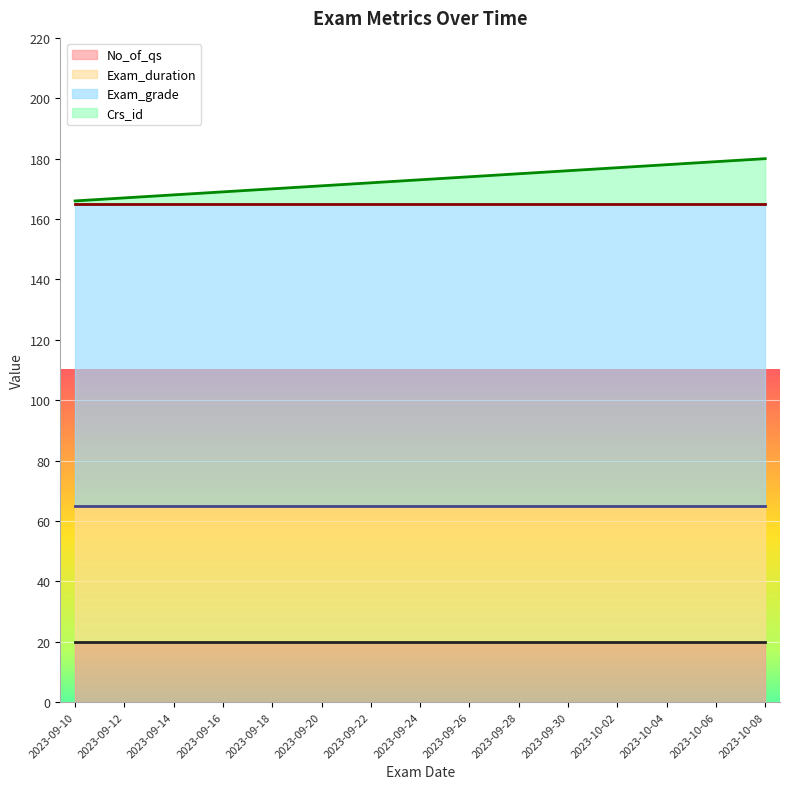

Between 2023-10-08 and 2023-09-12, which is larger?

2023-10-08